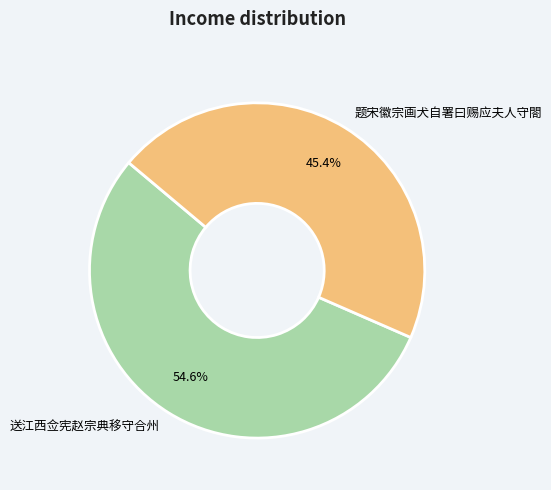

Which category accounts for the majority?

送江西佥宪赵宗典移守合州